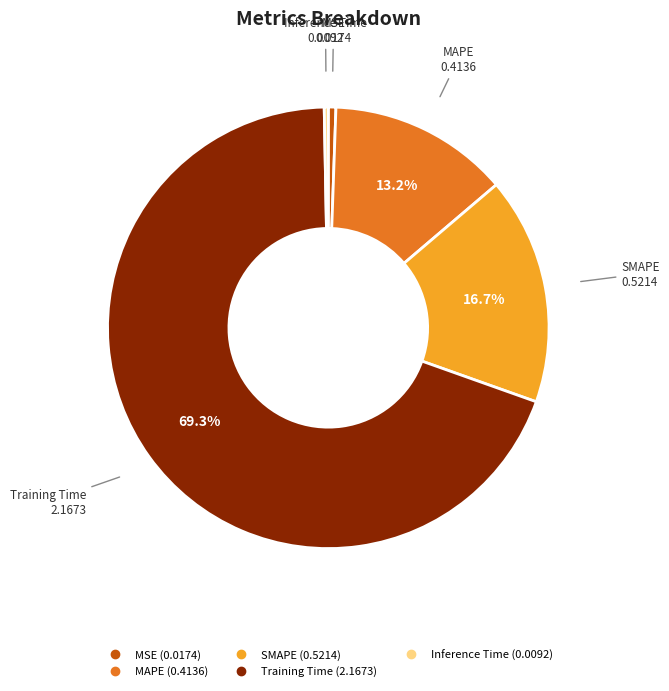

True or false: SMAPE accounts for 17% of the total.

True